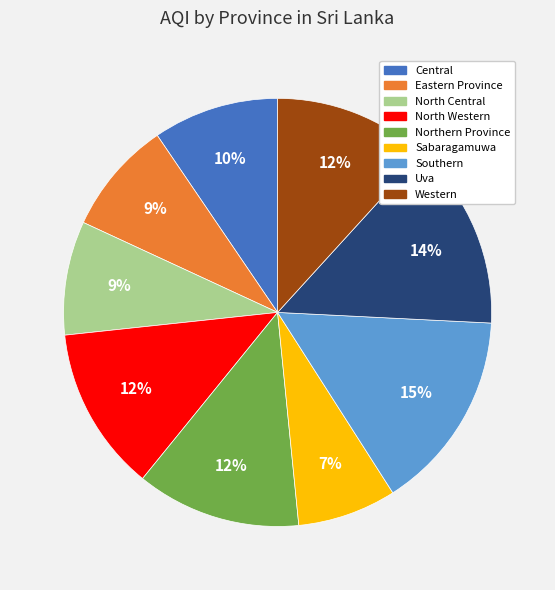

Approximately how many times larger is the value at Eastern Province compared to Central?

0.9